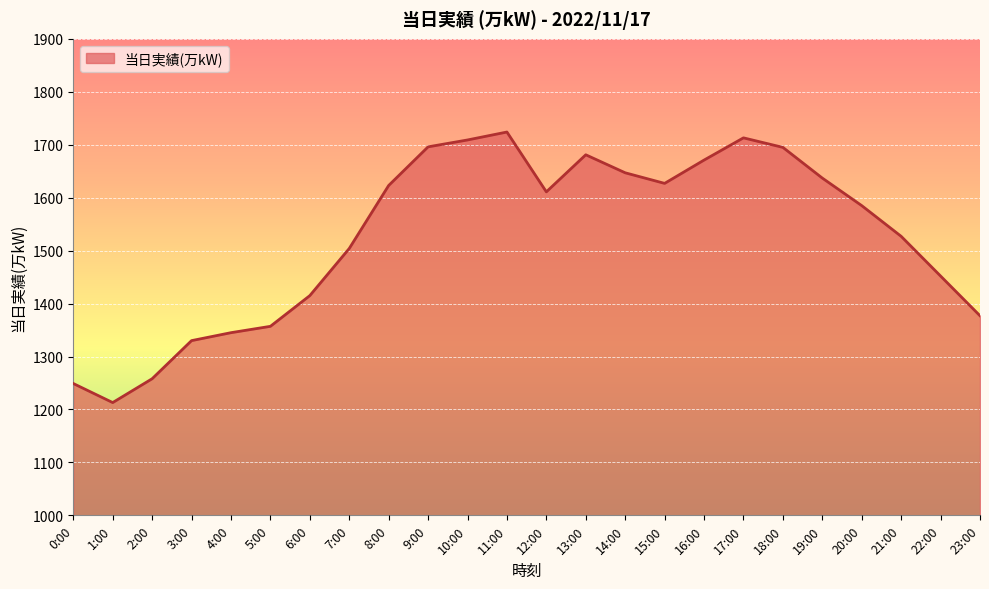

What is the sum of the values at 9:00 and 14:00?

3343